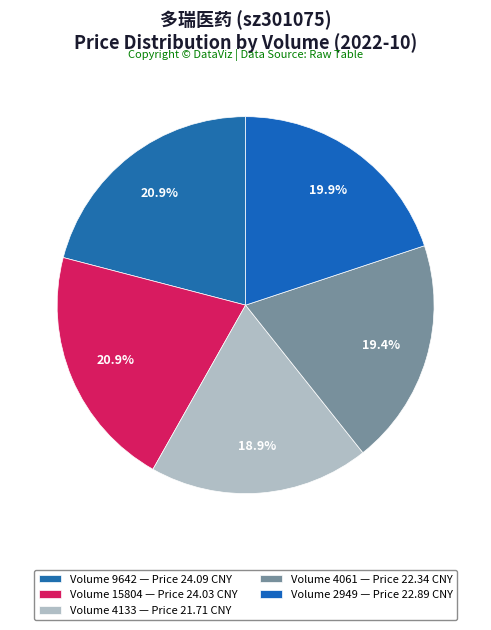

How many slices are in this pie chart?

5